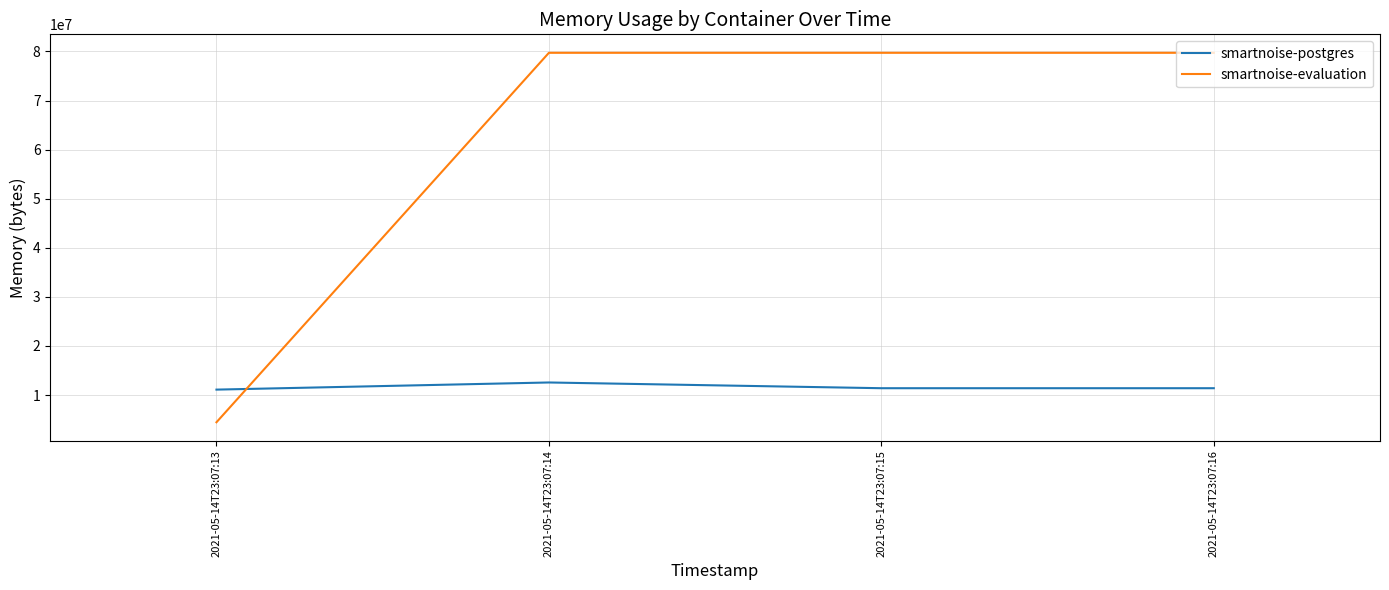

How many lines are shown in the chart?

2